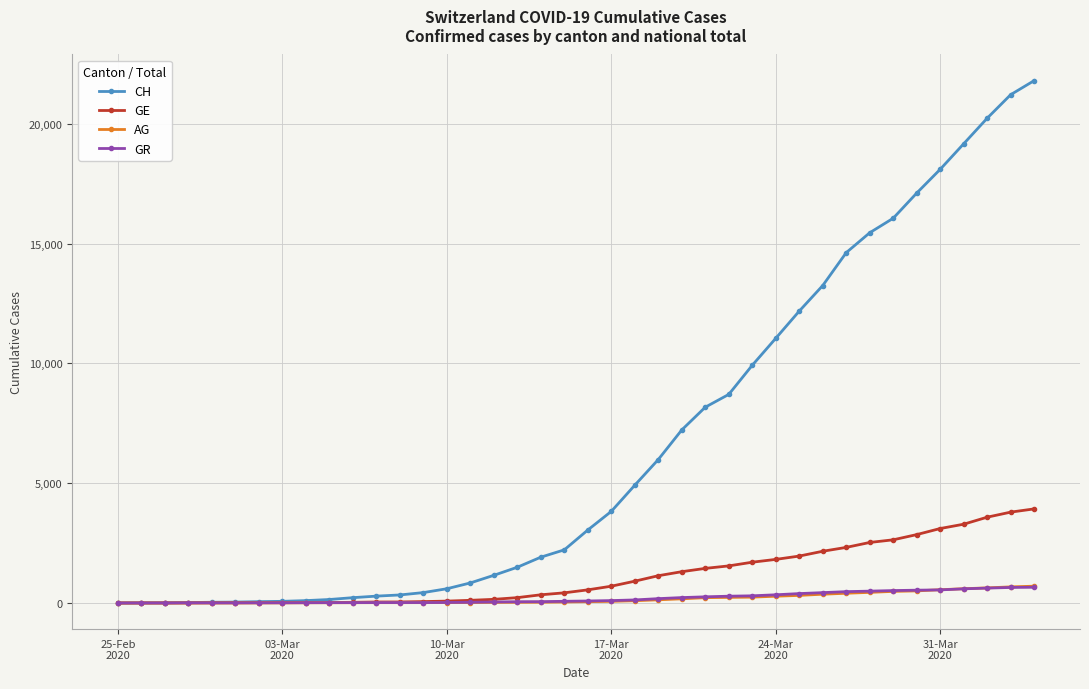

Which series has the largest total across all categories?

CH